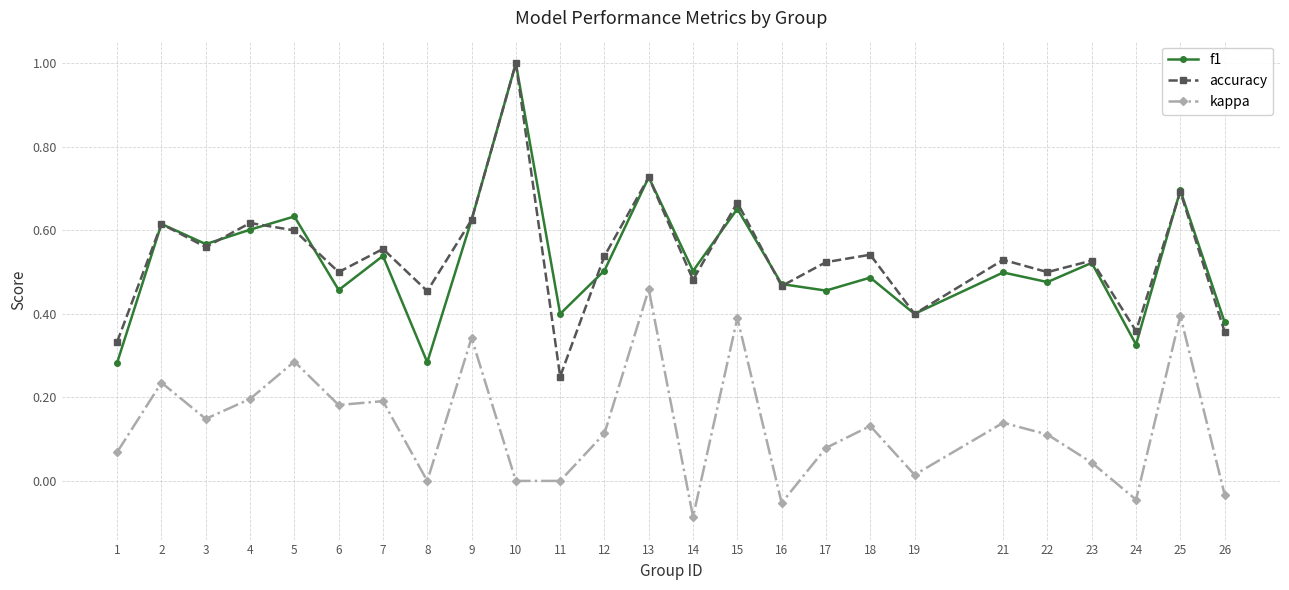

The f1 series shows 0.1 at 21. True or false?

False